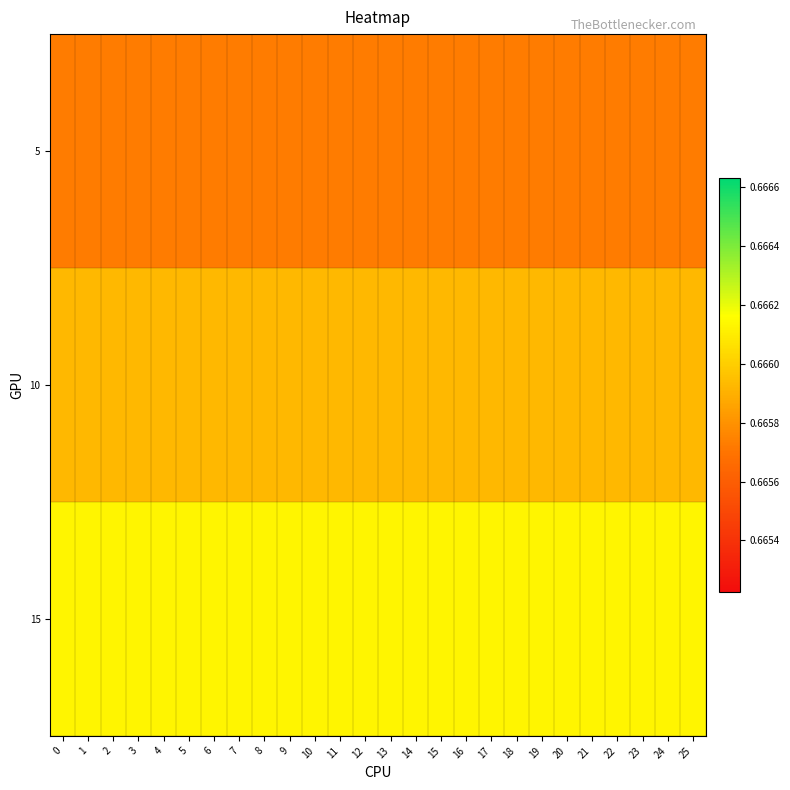

Reading right to left, what are all the values shown in this chart?

row_0: 25=0.7	24=0.7	23=0.7	22=0.7	21=0.7	20=0.7	19=0.7	18=0.7	17=0.7	16=0.7	15=0.7	14=0.7	13=0.7	12=0.7	11=0.7	10=0.7	9=0.7	8=0.7	7=0.7	6=0.7	5=0.7	4=0.7	3=0.7	2=0.7	1=0.7	0=0.7
row_1: 25=0.7	24=0.7	23=0.7	22=0.7	21=0.7	20=0.7	19=0.7	18=0.7	17=0.7	16=0.7	15=0.7	14=0.7	13=0.7	12=0.7	11=0.7	10=0.7	9=0.7	8=0.7	7=0.7	6=0.7	5=0.7	4=0.7	3=0.7	2=0.7	1=0.7	0=0.7
row_2: 25=0.7	24=0.7	23=0.7	22=0.7	21=0.7	20=0.7	19=0.7	18=0.7	17=0.7	16=0.7	15=0.7	14=0.7	13=0.7	12=0.7	11=0.7	10=0.7	9=0.7	8=0.7	7=0.7	6=0.7	5=0.7	4=0.7	3=0.7	2=0.7	1=0.7	0=0.7